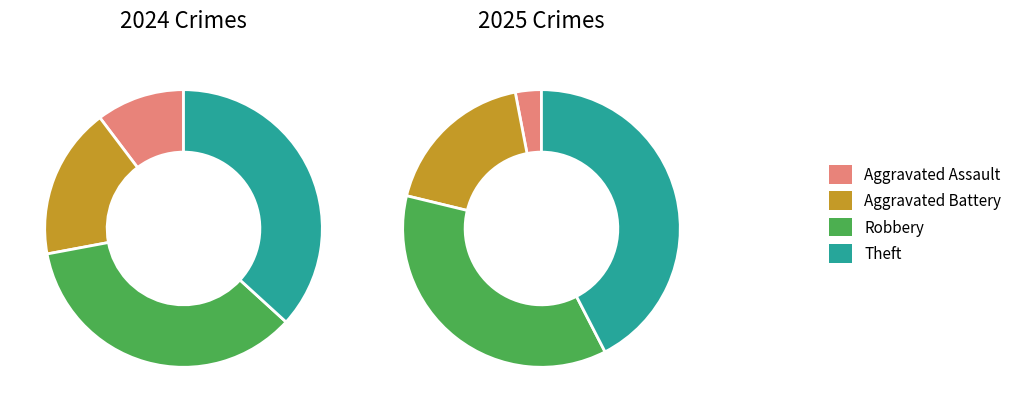

Combined, what portion of the pie is values_2024 and 2?

45.6%